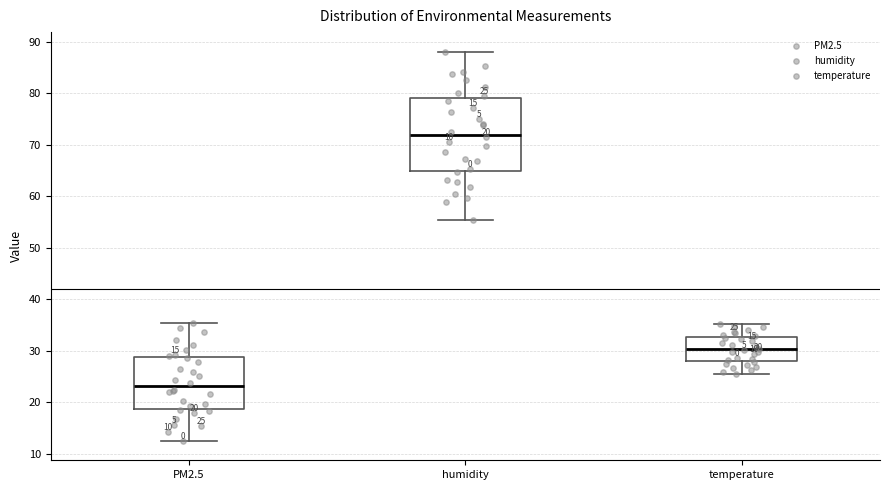

Comparing the boxes themselves (not the whiskers), which one is the tallest?

humidity